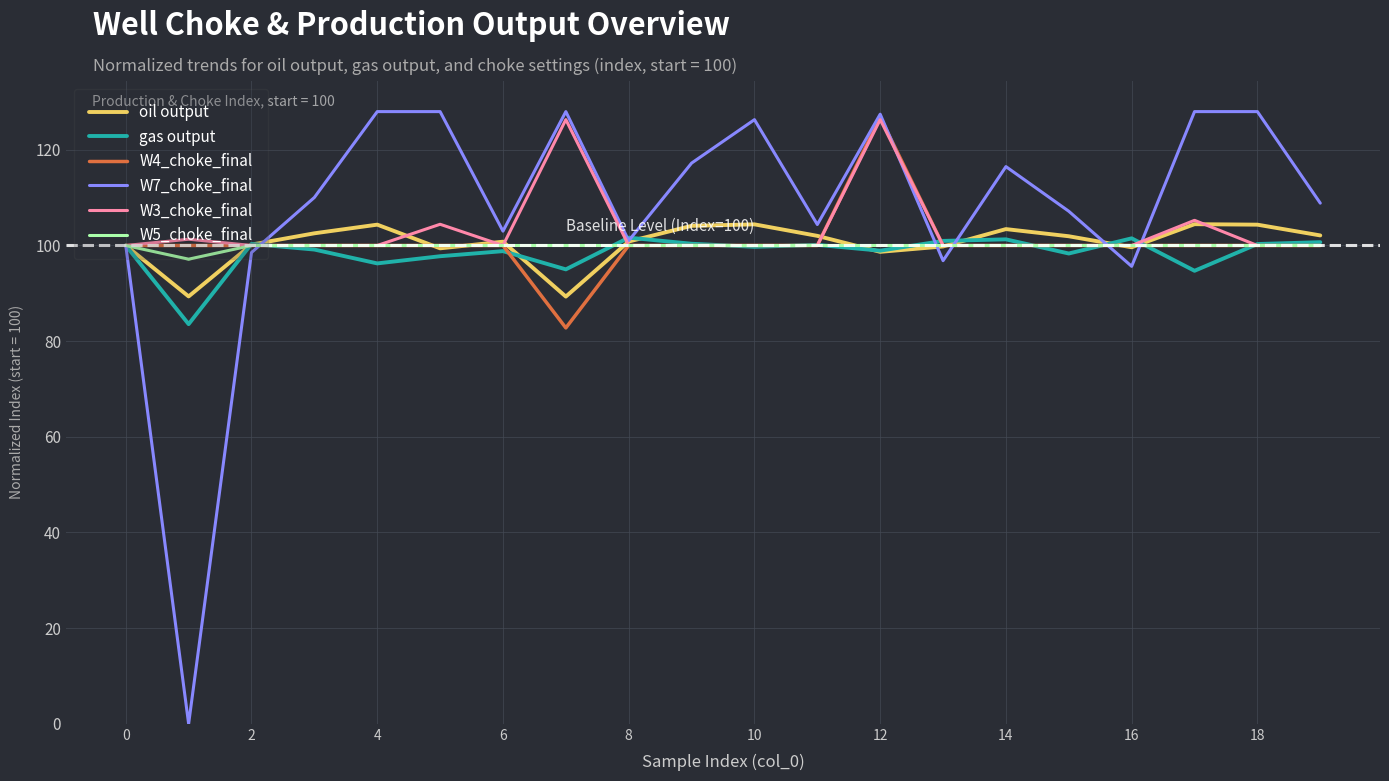

True or false: W4_choke_final and oil output intersect in this chart.

True